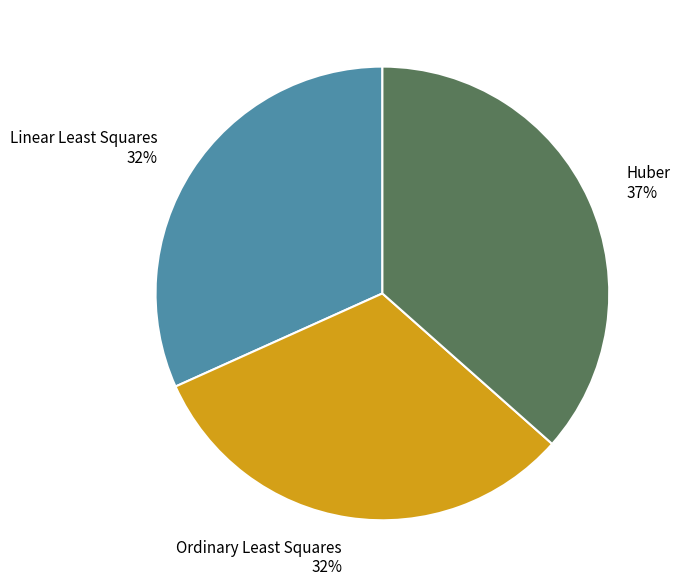

Is it true that Linear Least Squares is 32% of the pie?

True